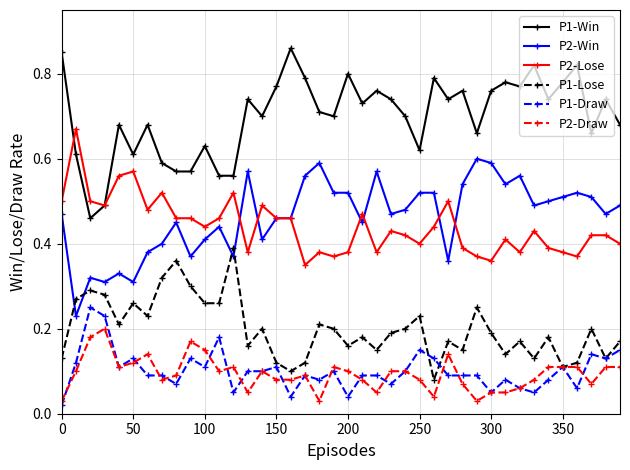

Rank the series by their maximum value, from highest to lowest.

P1-Win, P2-Lose, P2-Win, P1-Lose, P1-Draw, P2-Draw